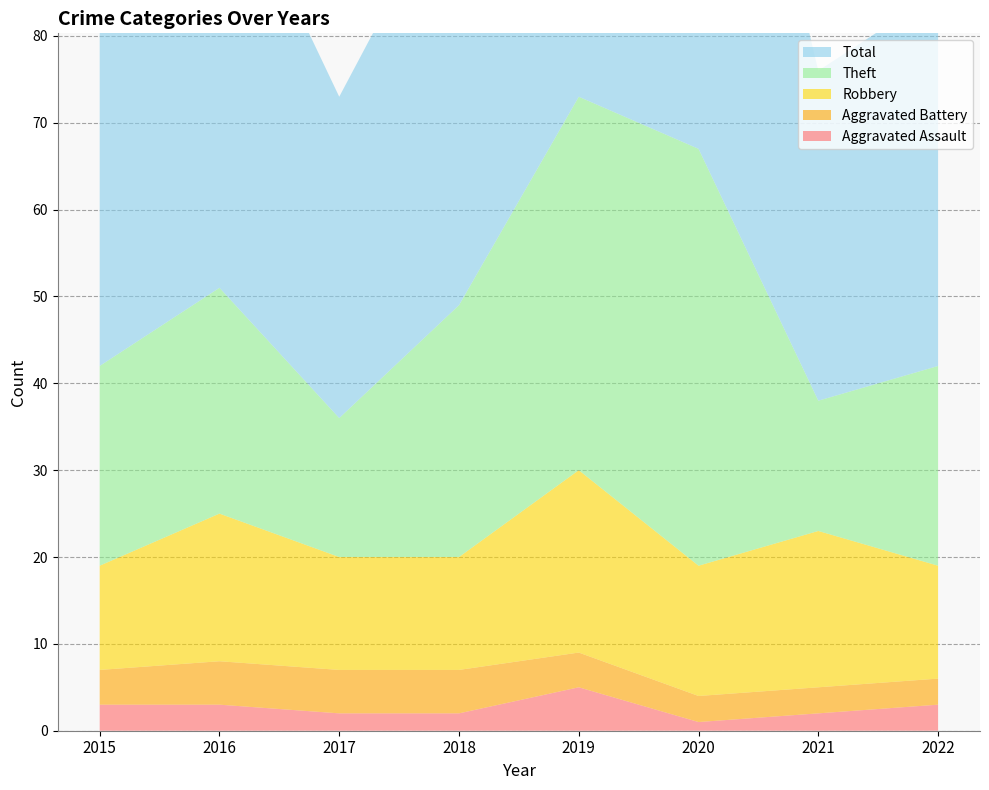

Reading left to right, extract all data points from this chart.

Aggravated Assault: 2015=3	2016=3	2017=2	2018=2	2019=5	2020=1	2021=2	2022=3
Aggravated Battery: 2015=4	2016=5	2017=5	2018=5	2019=4	2020=3	2021=3	2022=3
Robbery: 2015=12	2016=17	2017=13	2018=13	2019=21	2020=15	2021=18	2022=13
Theft: 2015=23	2016=26	2017=16	2018=29	2019=43	2020=48	2021=15	2022=23
Total: 2015=43	2016=51	2017=37	2018=50	2019=73	2020=67	2021=38	2022=43